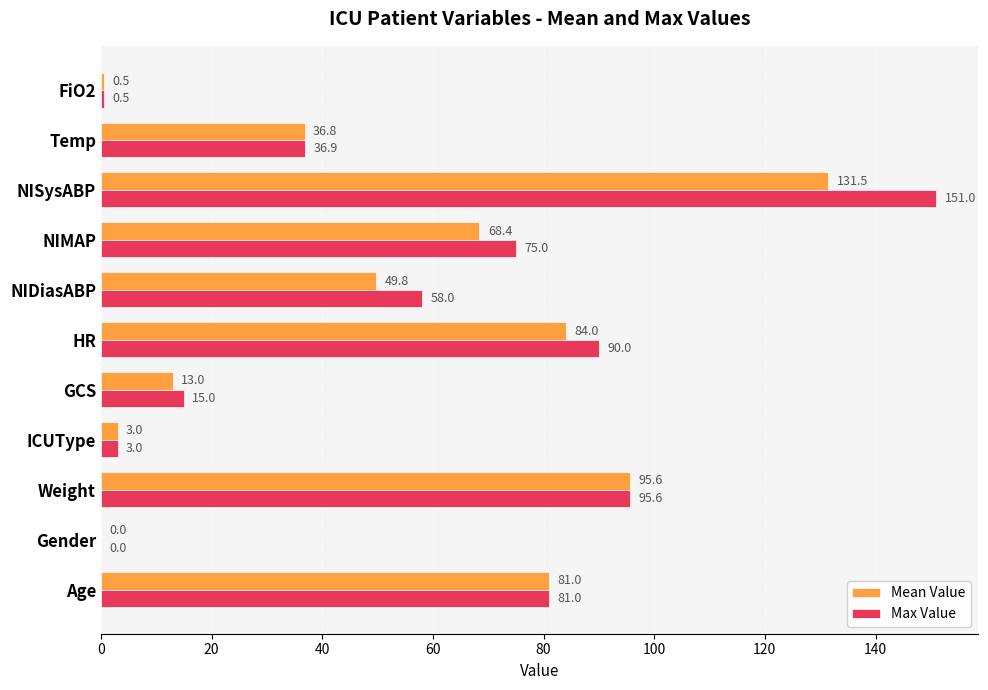

Where is Max Value nearest to the value 75?

NIMAP